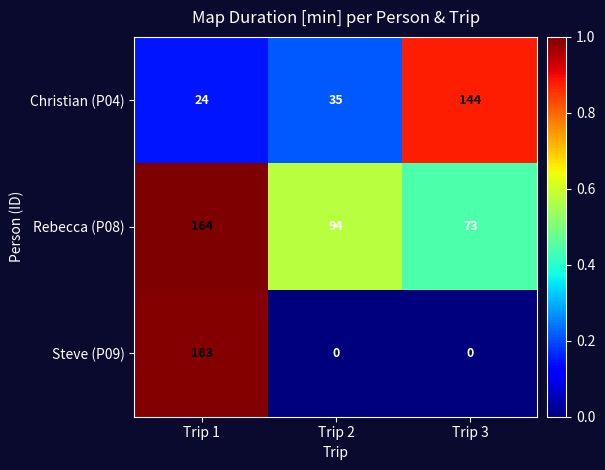

What is the total value across all series at Trip 3?

217